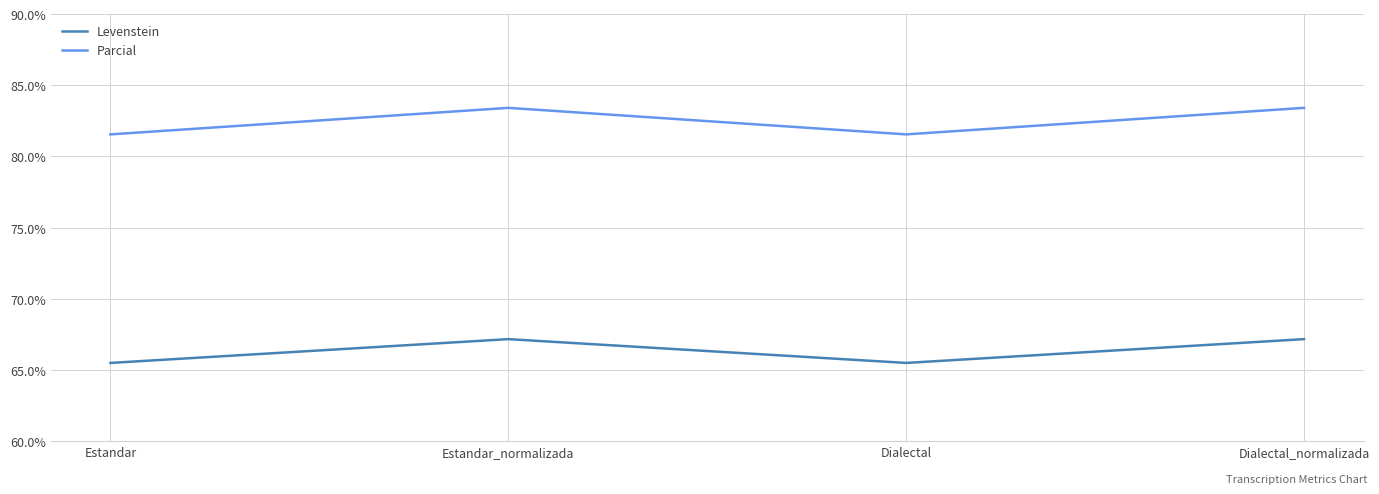

What is the minimum value for Levenstein?

65.5